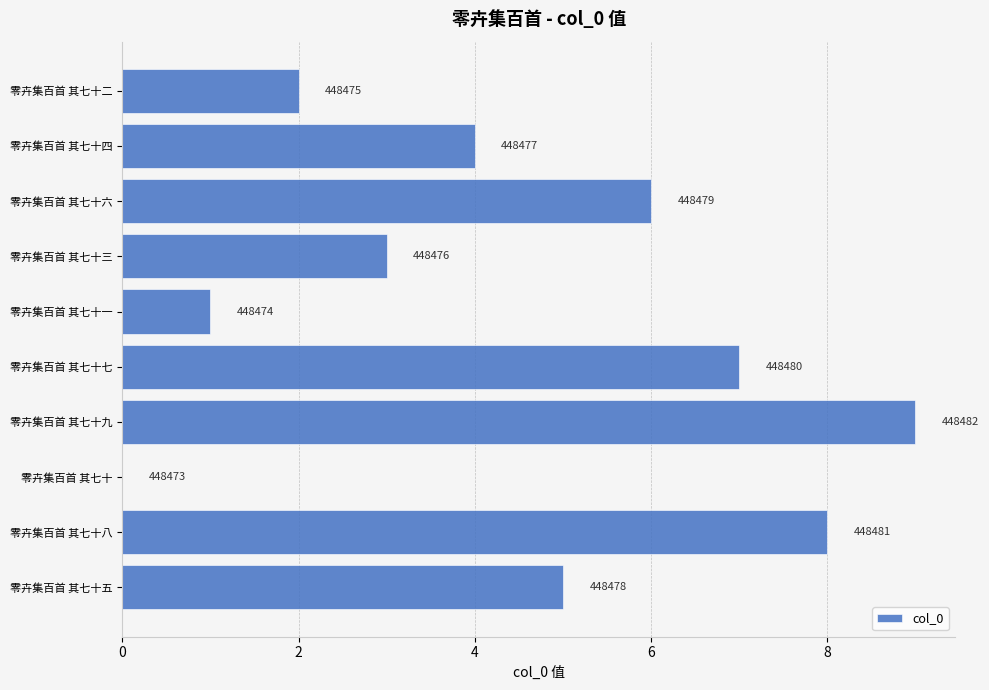

How many values are between 2 and 7?

6